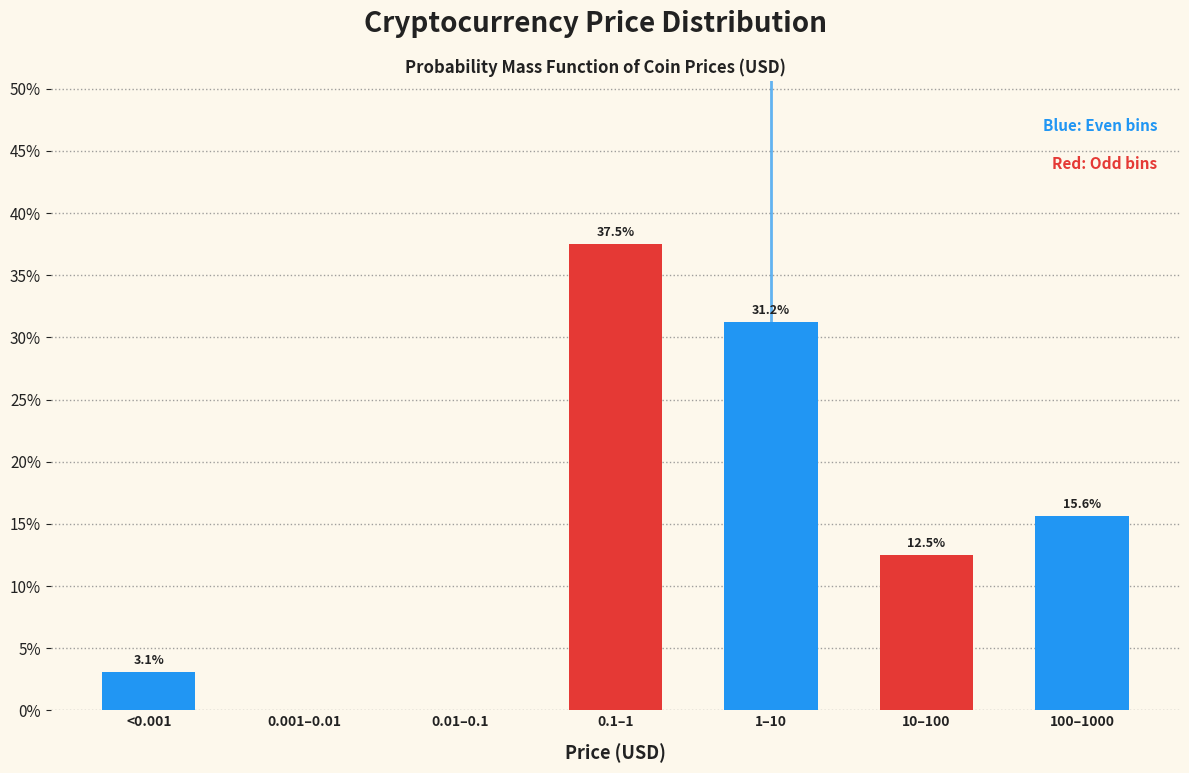

Which has a higher value, 100–1000 or 0.01–0.1?

100–1000